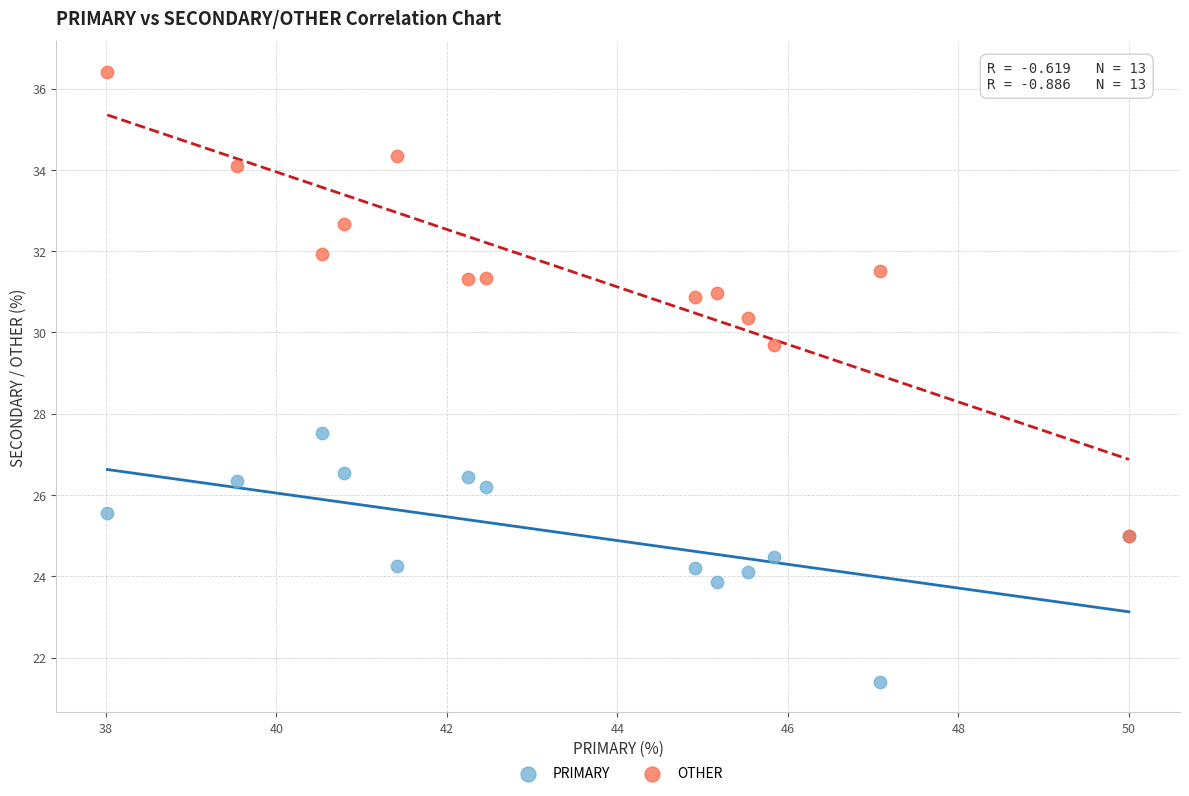

Which series contains the lowest Y value?

PRIMARY